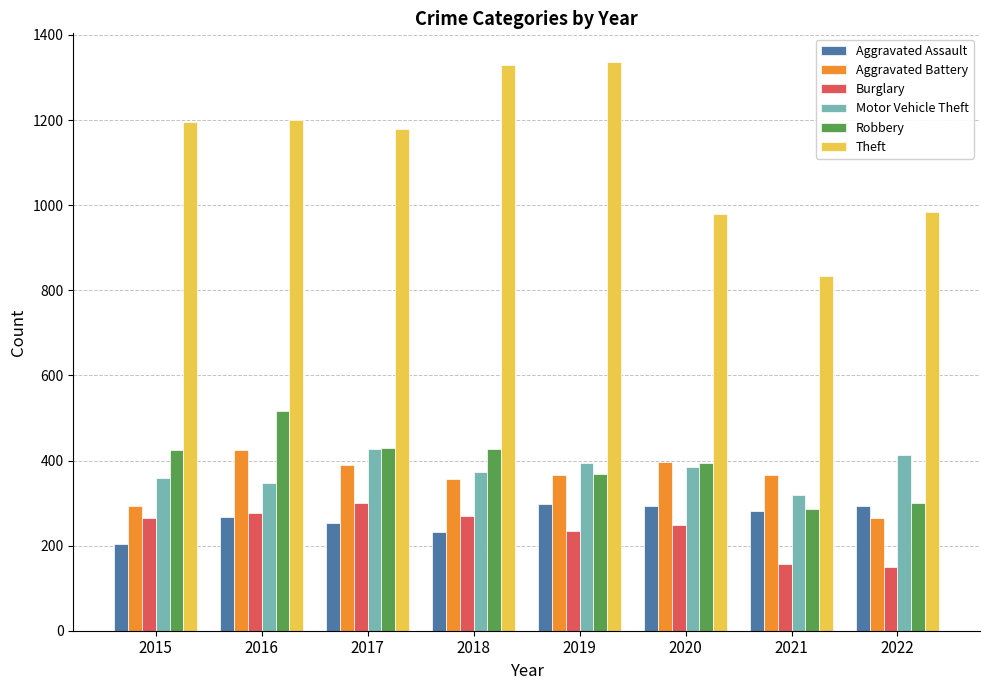

Which series changed the most between 2016 and 2021?

Theft